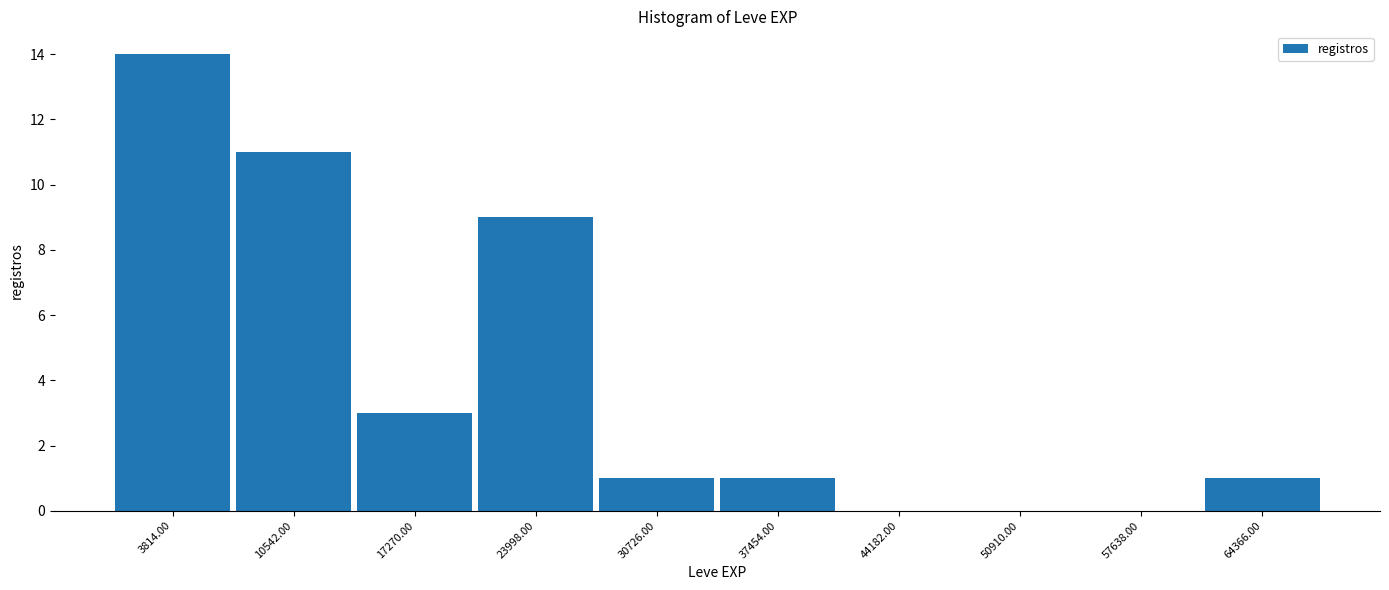

Reading left to right, transcribe this chart: for each bar, give the range it covers on the x-axis and its height. Neither the bar edges nor the heights are printed on the chart, so give them approximately, as read against the axes.

0 to 7000: 14
7000 to 14000: 11
14000 to 21000: 3
21000 to 27000: 9
27000 to 34000: 1
34000 to 41000: 1
41000 to 48000: 0
48000 to 54000: 0
54000 to 61000: 0
61000 to 68000: 1